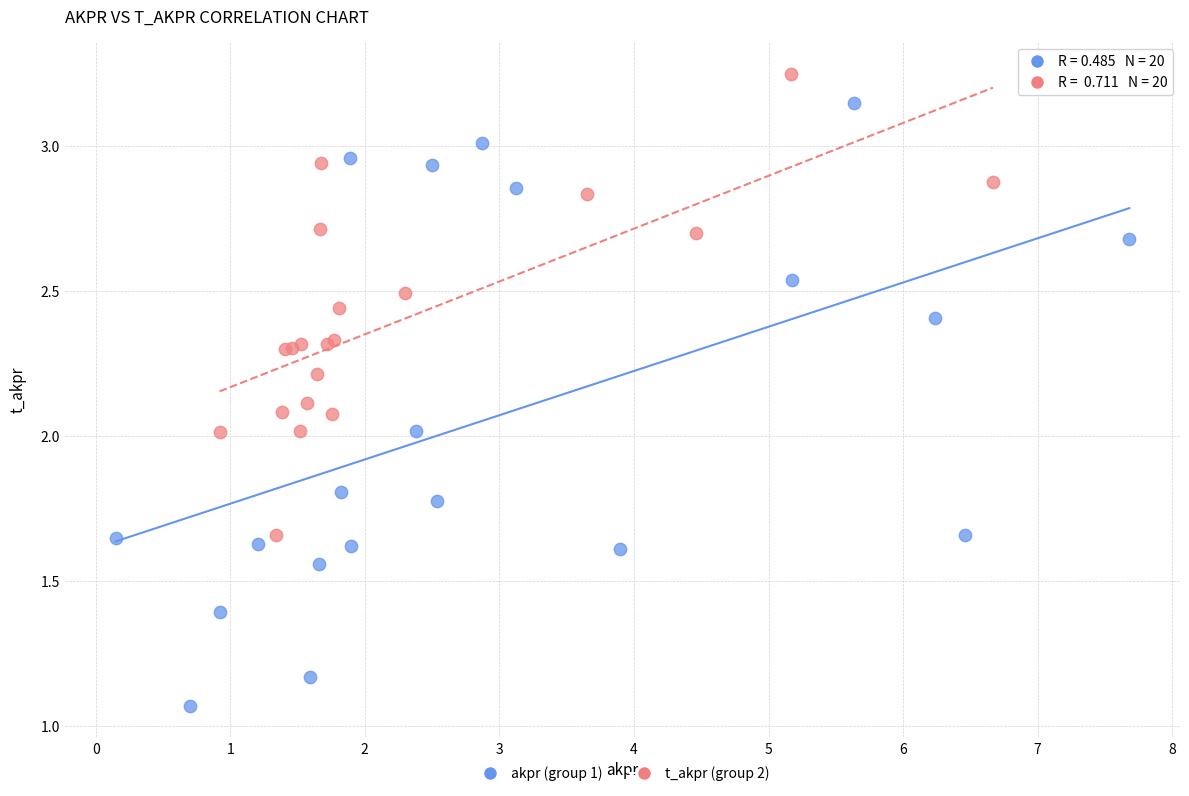

Which series has the largest Y range (max minus min)?

akpr (group 1)